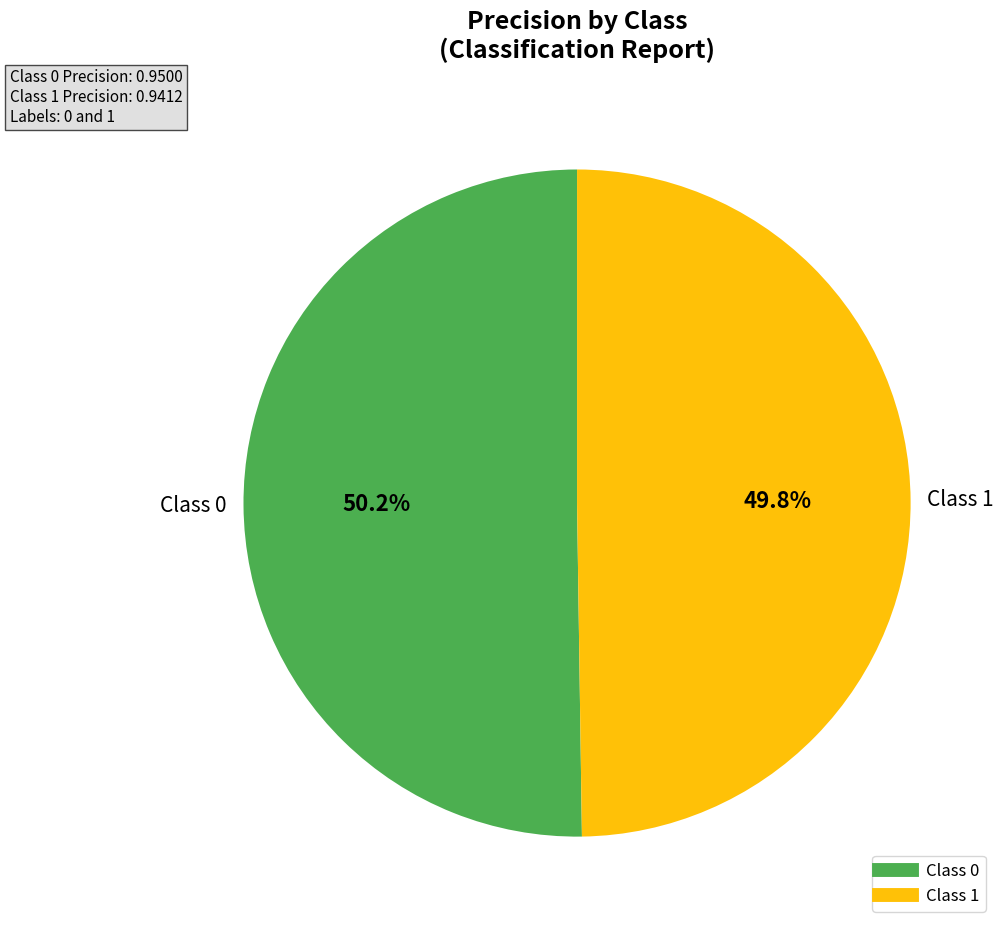

Does any single category account for the majority?

Yes